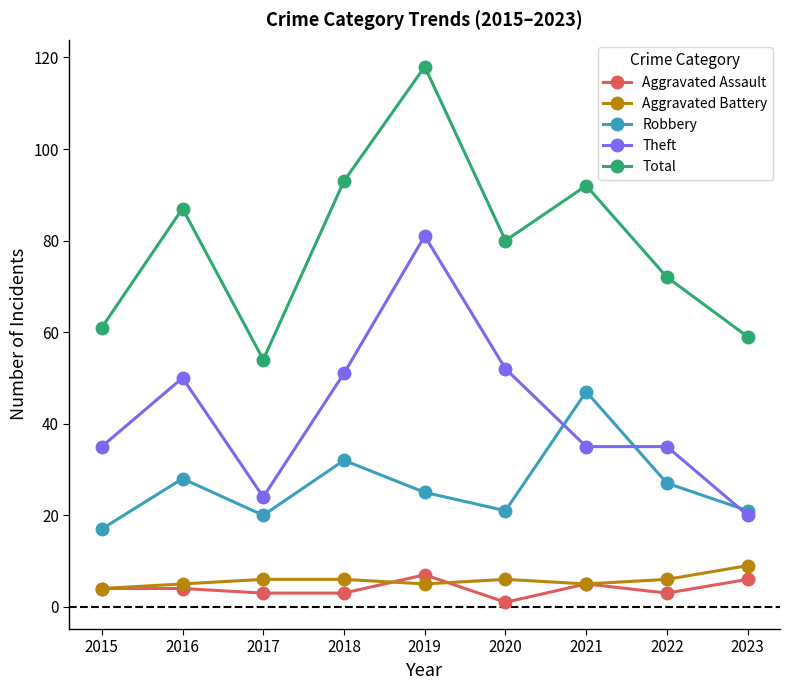

How many distinct data groups are displayed?

5